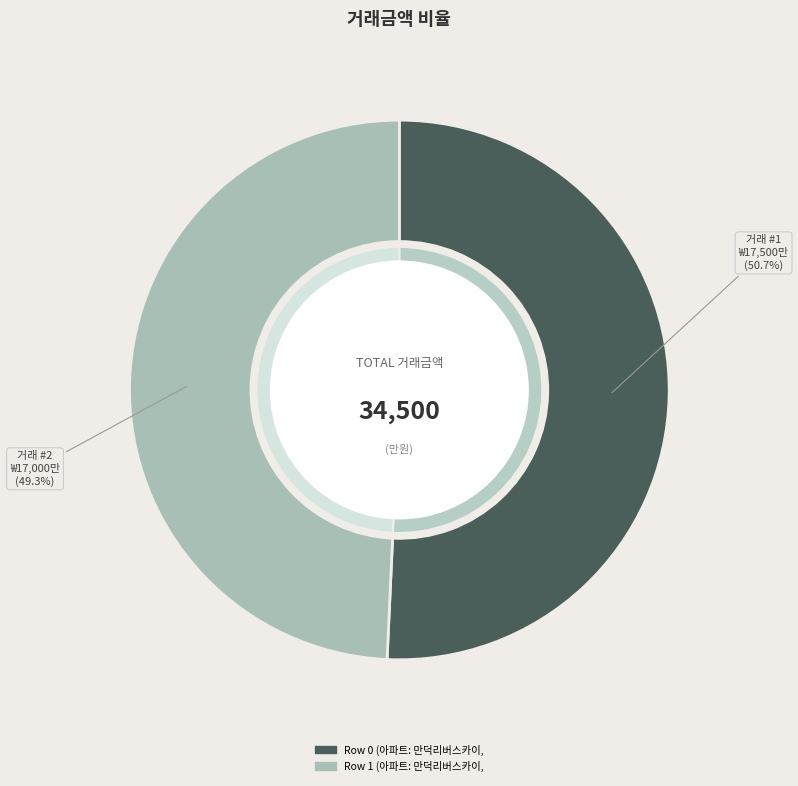

Which category accounts for the majority?

Row 0 (아파트: 만덕리버스카이, 월:6, 층:8)